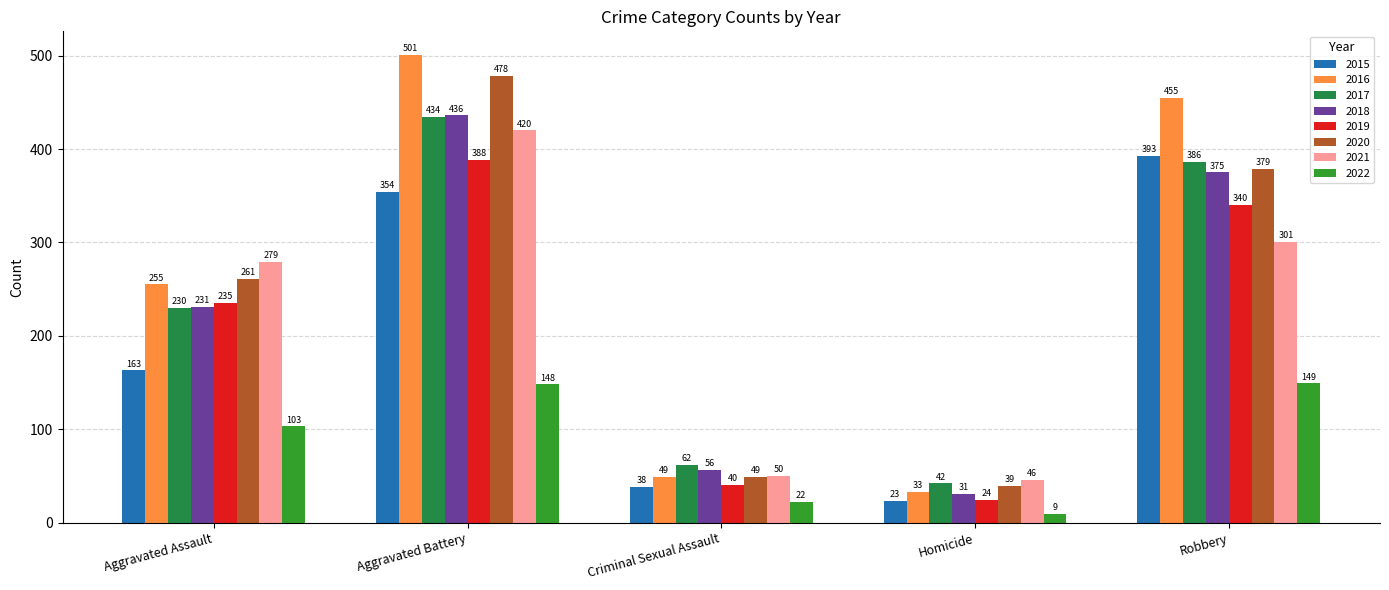

Does the chart contain stacked bars?

No